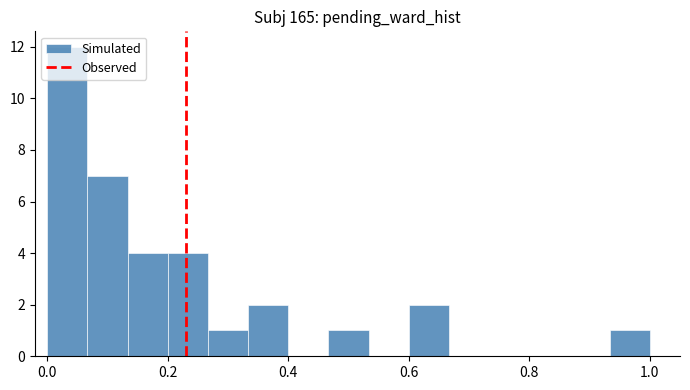

Read against the x-axis, roughly where is the centre of the tallest bar?

0.04